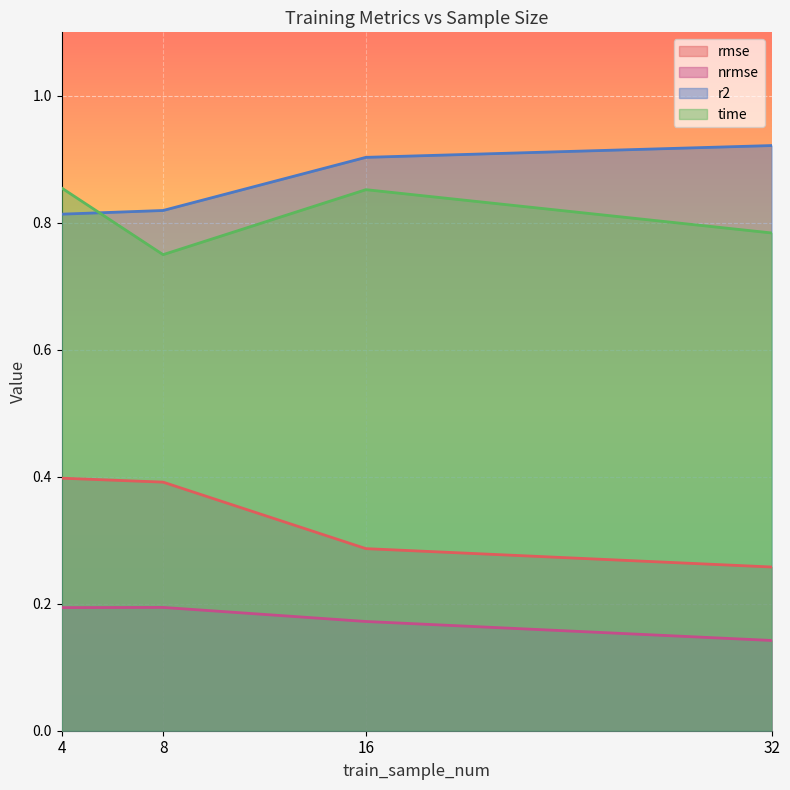

What is the sum of all time values?

3.2